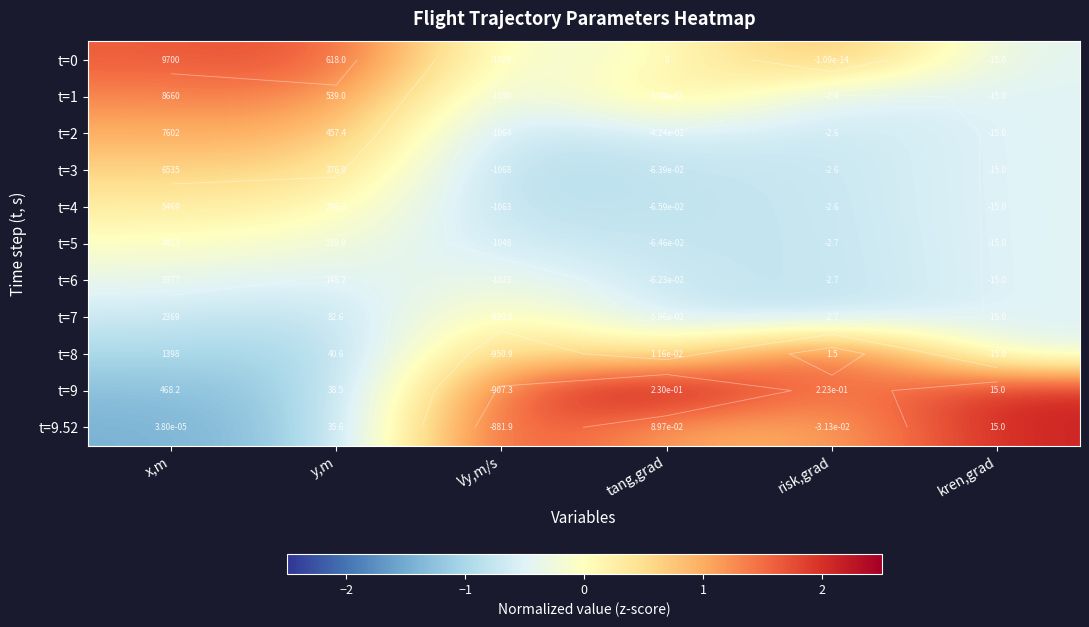

What is the sum of the t=8 values at Vy,m/s and risk,grad?

2.9